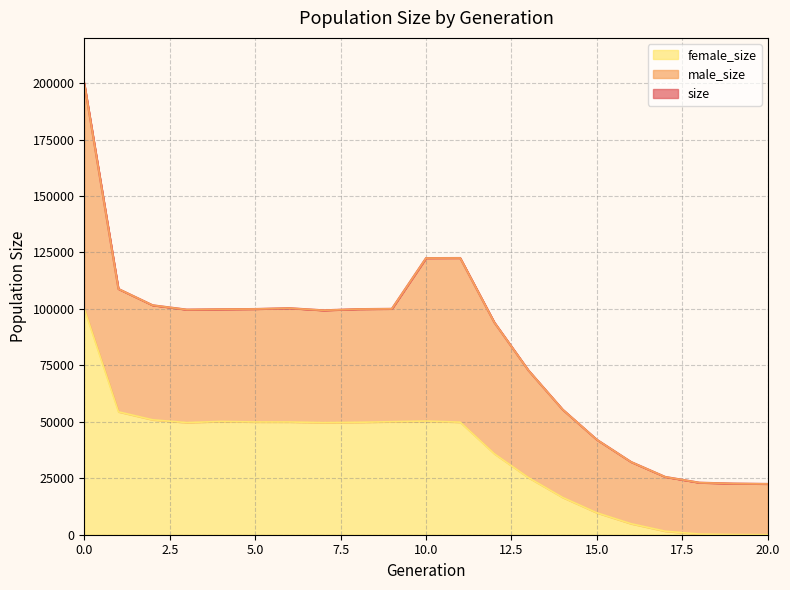

In size, how many points are higher than both neighbors (excluding endpoints)?

2